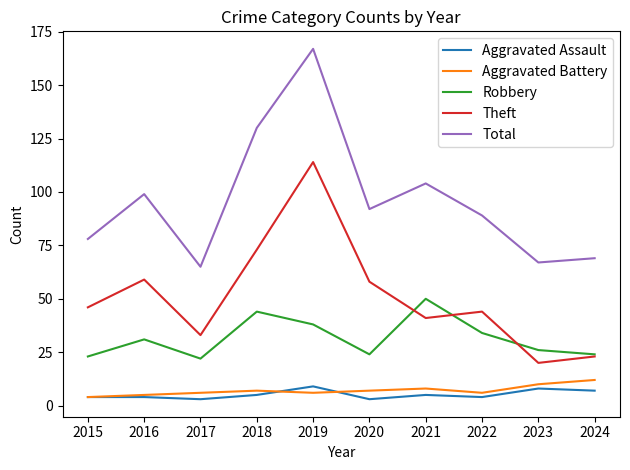

Which category has the highest value across all series?

2019